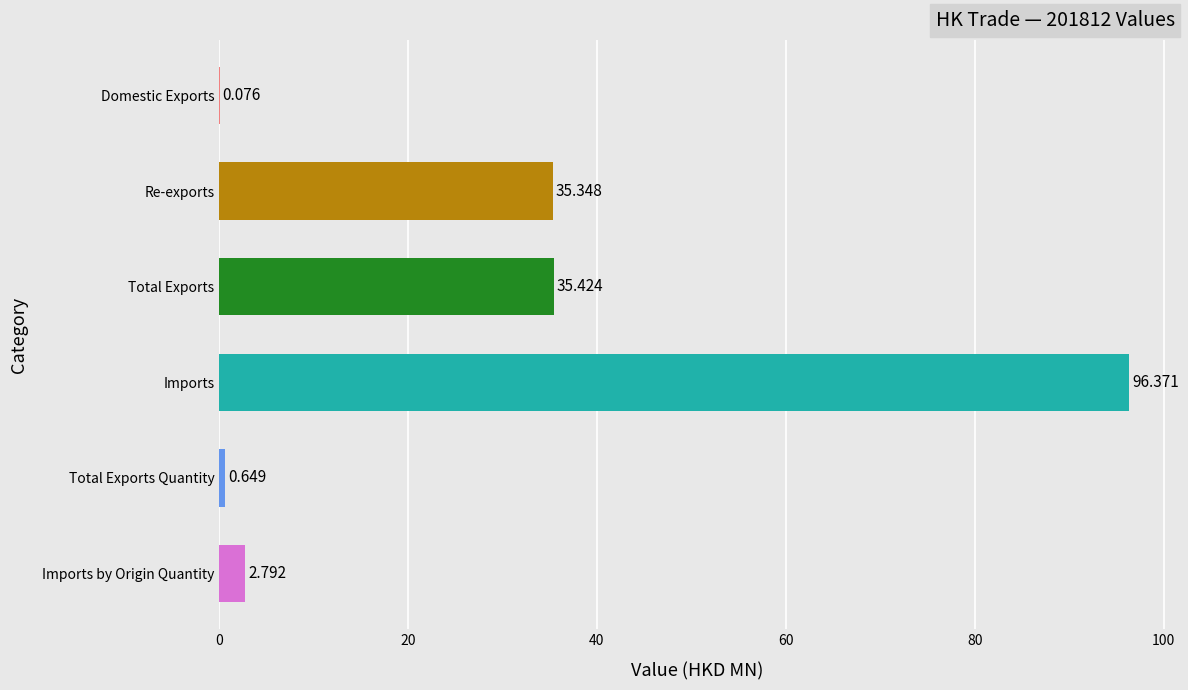

Where is the data nearest to the value 48?

Total Exports